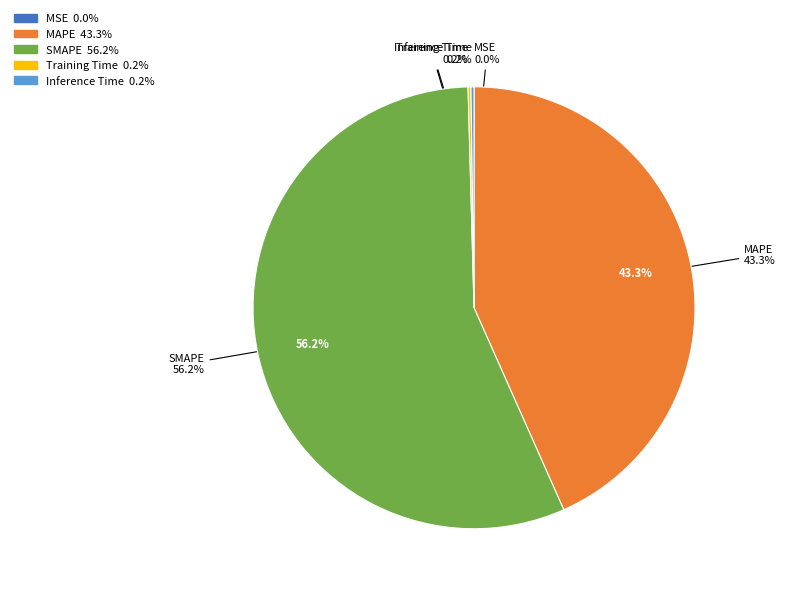

Does any single category account for the majority?

Yes